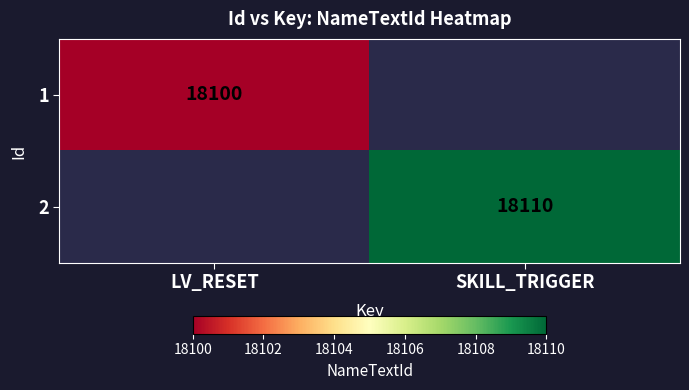

Is it true that 1 equals 10141 at LV_RESET?

False